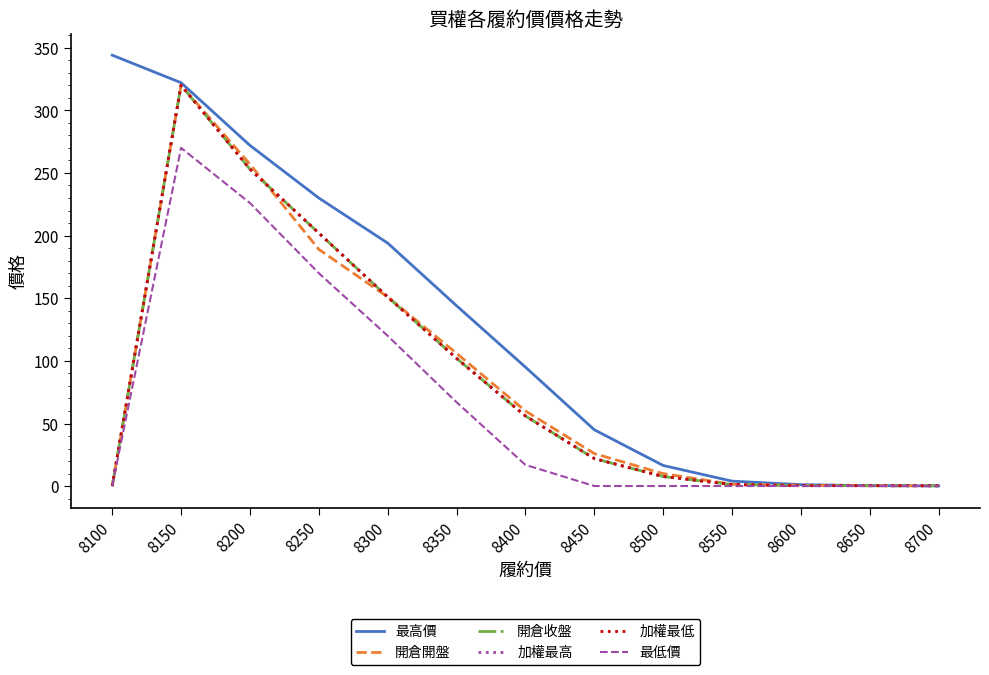

What is the difference between the maximum and minimum values in the 開倉收盤 series?

320.0